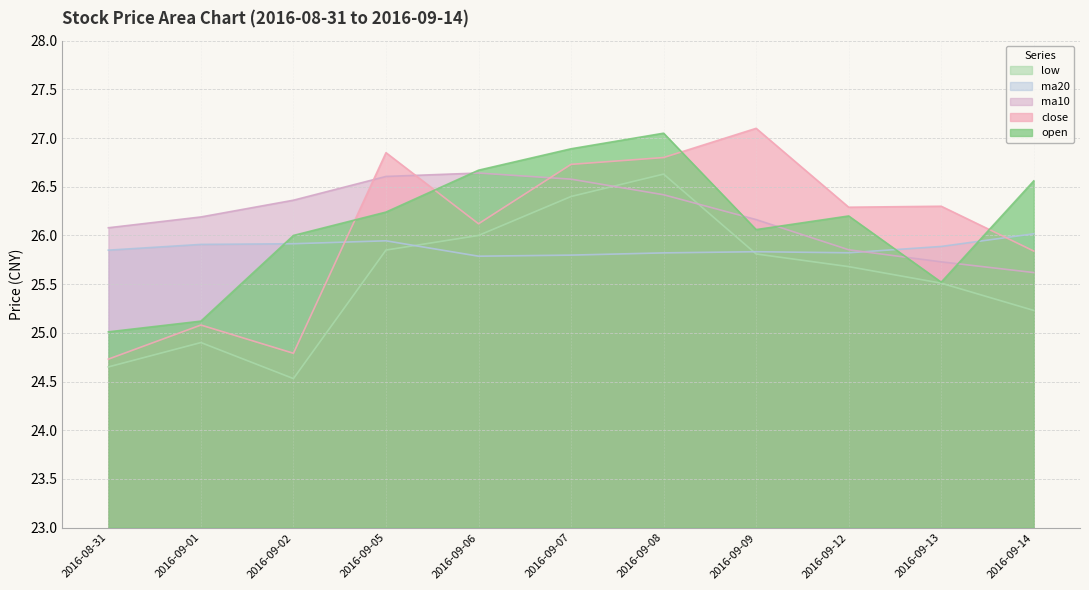

How many lines are shown in the chart?

5